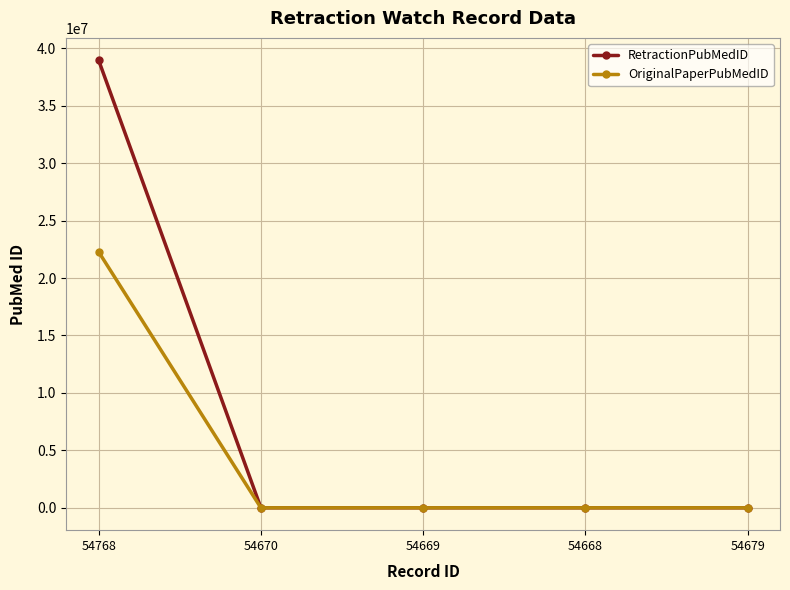

What is the greatest value displayed?

38953236